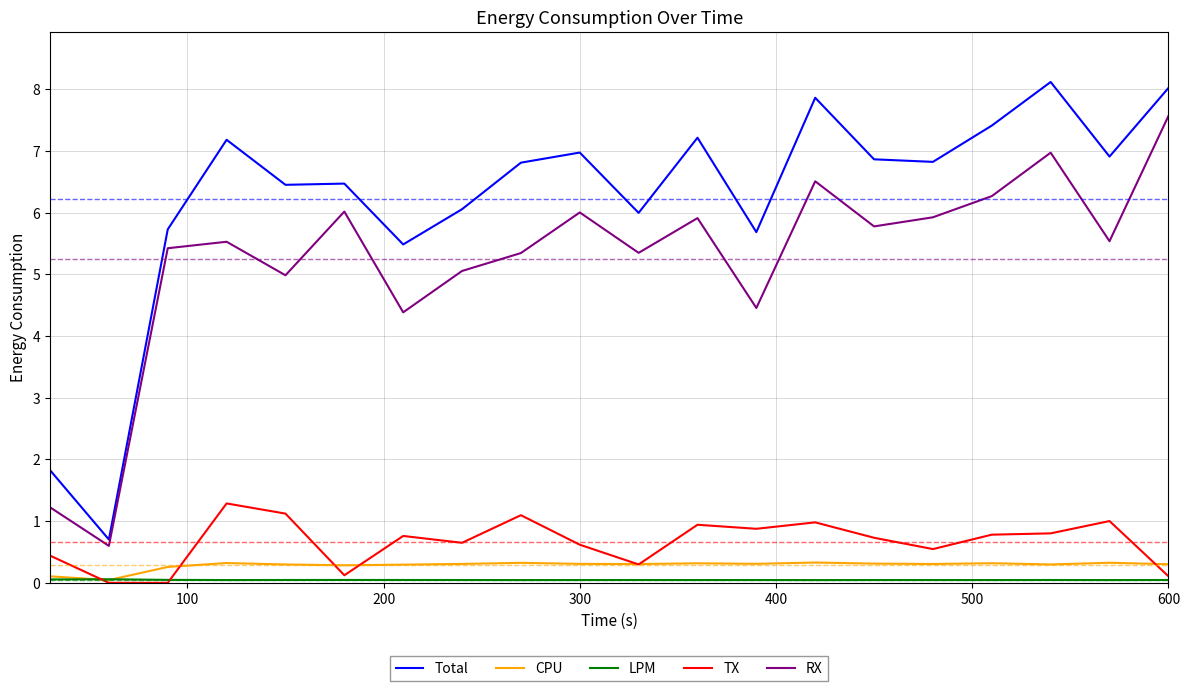

True or false: Total has more than 0 points higher than both neighbors.

True